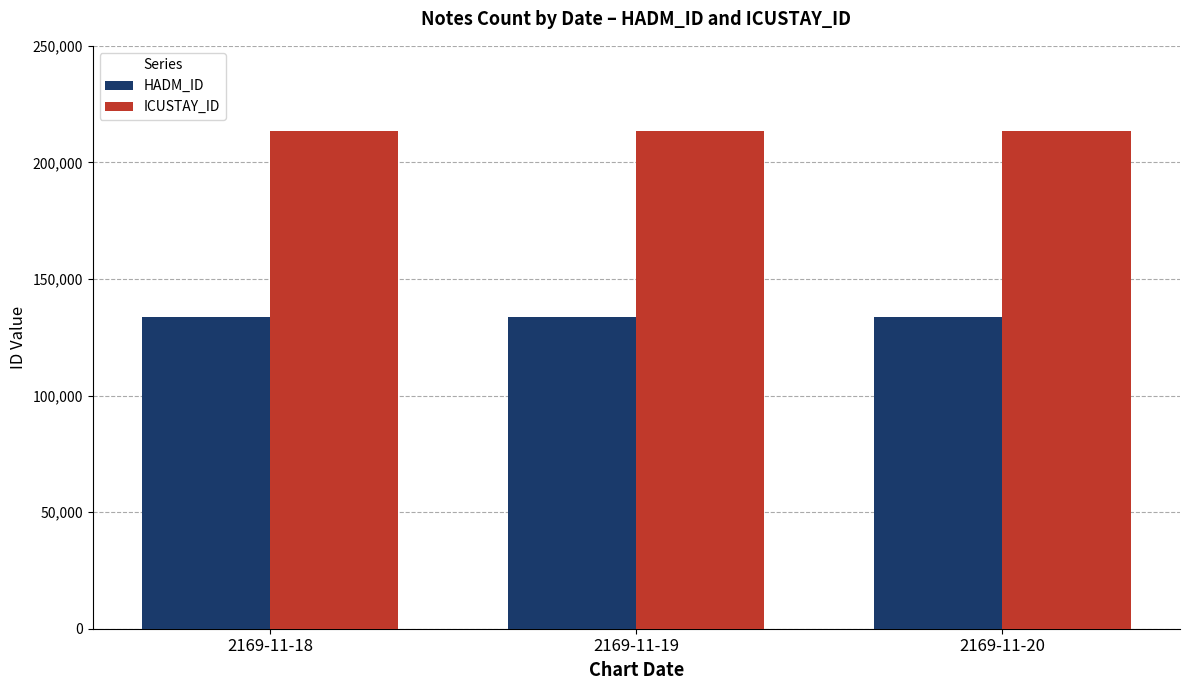

What is the minimum value for ICUSTAY_ID?

213524